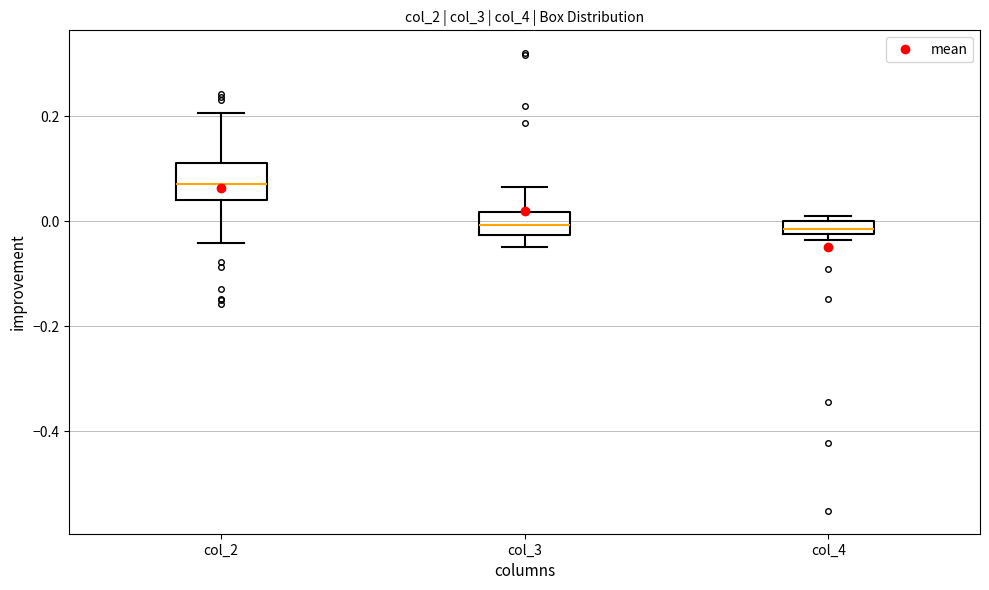

Where is the lower edge of the box for col_4 on the y-axis? The values are not printed on the chart, so give them approximately, as read against the axis.

-0.02